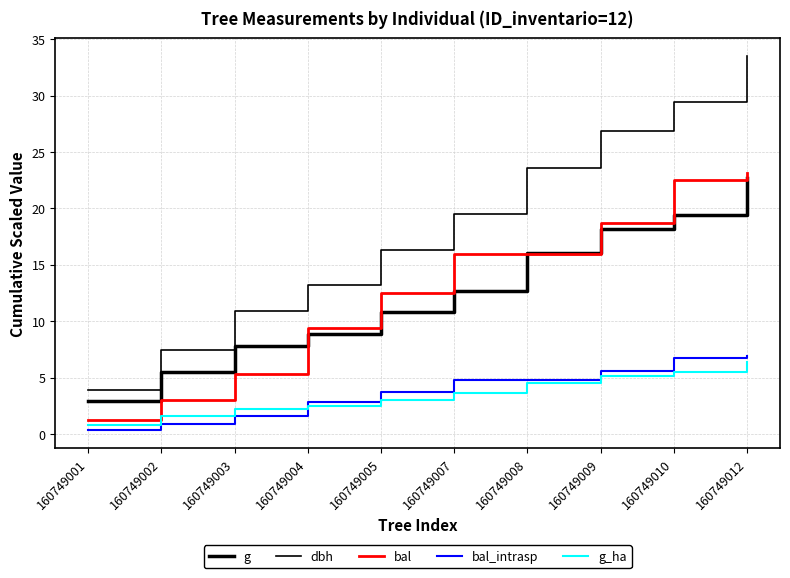

Does the chart display data point markers on the line(s)?

No